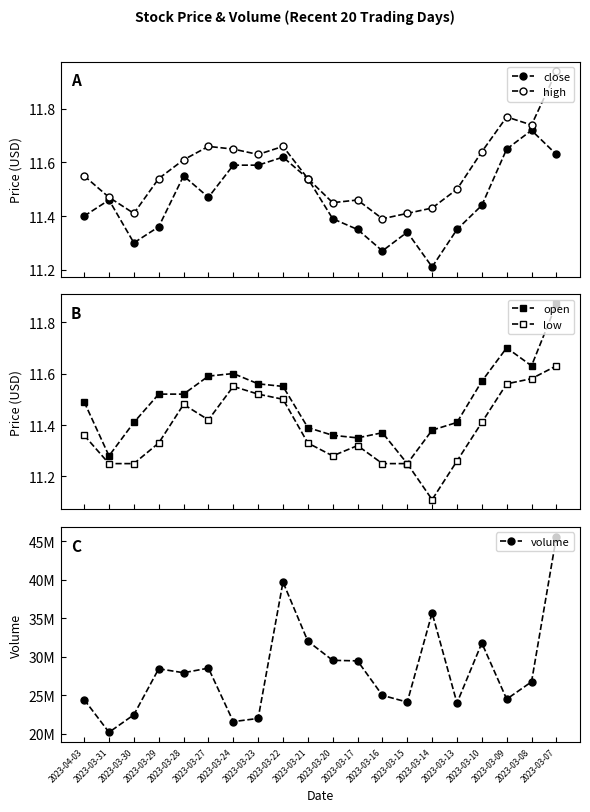

Between 2023-03-13 and 2023-03-10, which series saw the biggest shift?

volume